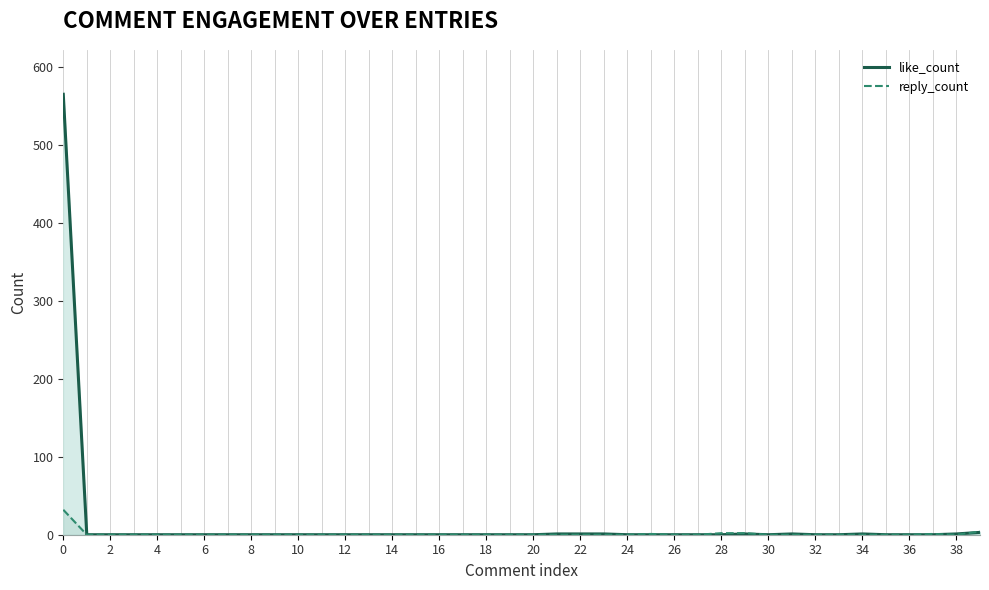

Reading left to right, extract all data points from this chart.

like_count: 565	0	0	0	0	0	0	0	0	0	0	0	0	0	0	0	0	0	0	0	0	1	1	1	0	0	0	0	0	1	0	1	0	0	1	0	0	0	1	3
reply_count: 32	0	0	0	0	0	0	0	0	0	0	0	0	0	0	0	0	0	0	0	0	0	0	0	0	1	0	0	2	2	0	0	0	0	0	0	0	1	0	4